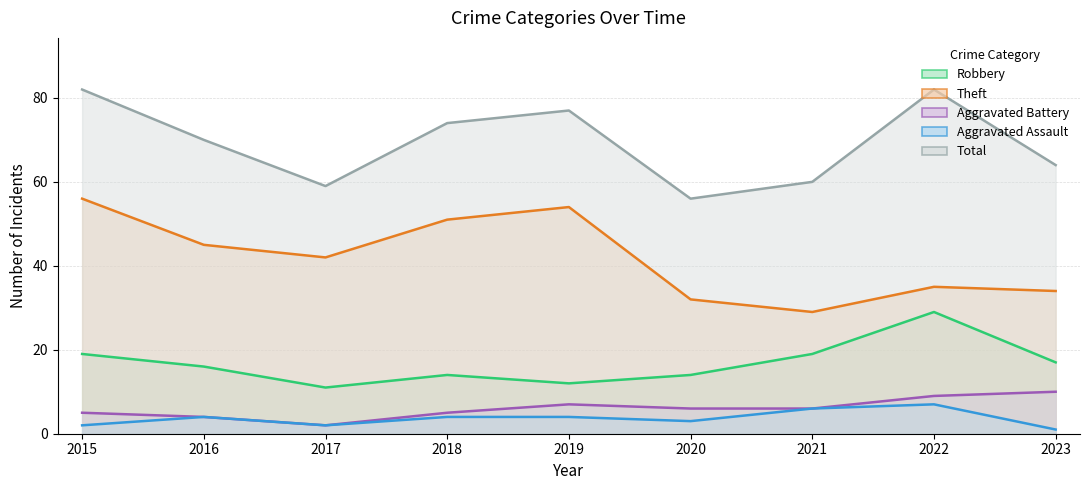

What is the sum of all Total values?

624